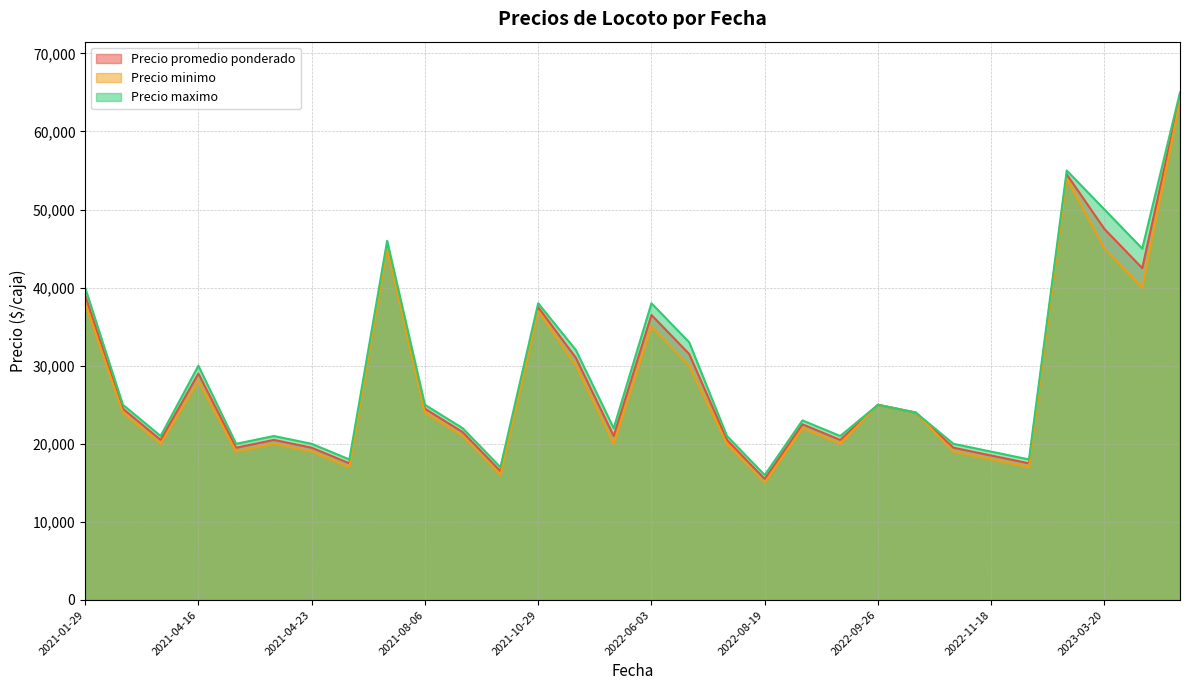

List the series in order of their peak value, highest first.

Precio maximo, Precio promedio ponderado, Precio minimo